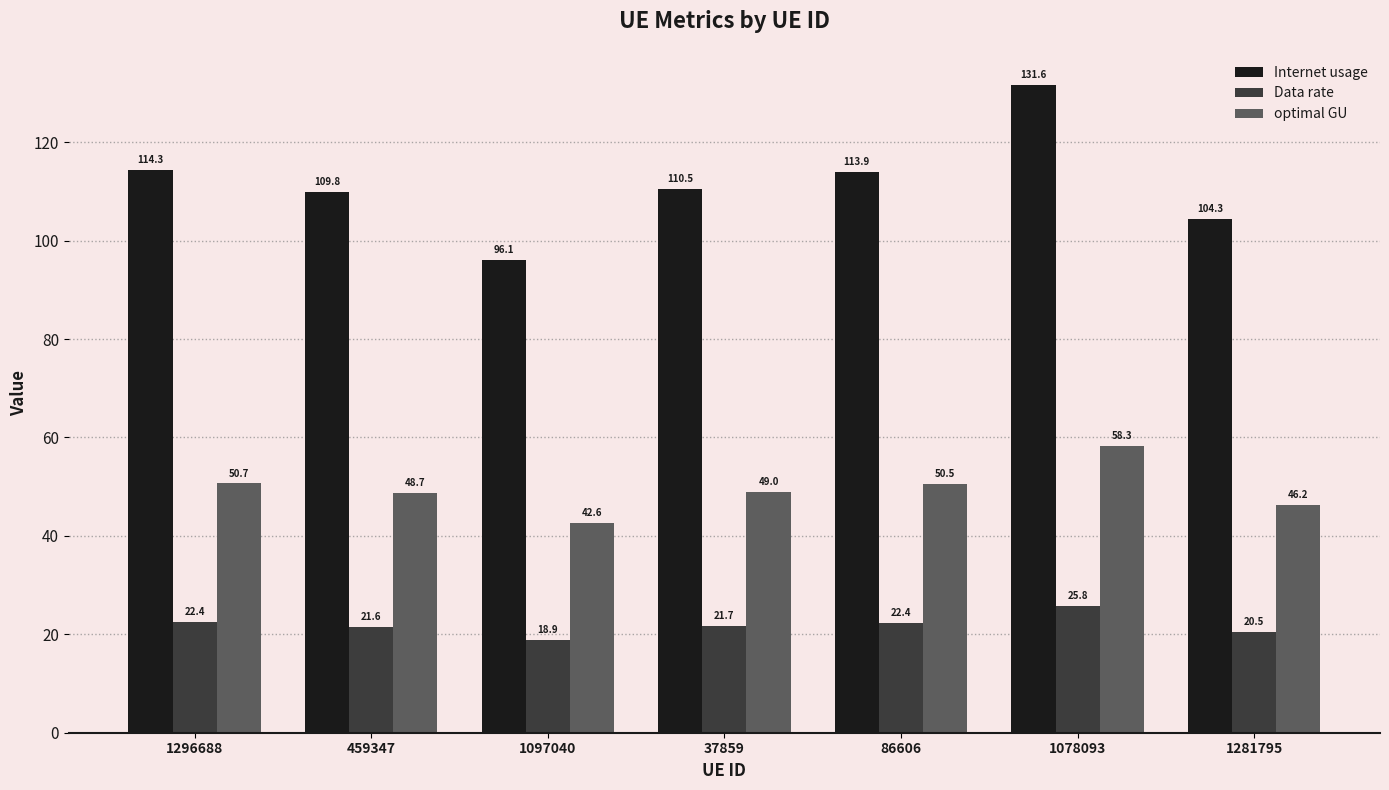

The Data rate series shows 36.1 at 1281795. True or false?

False